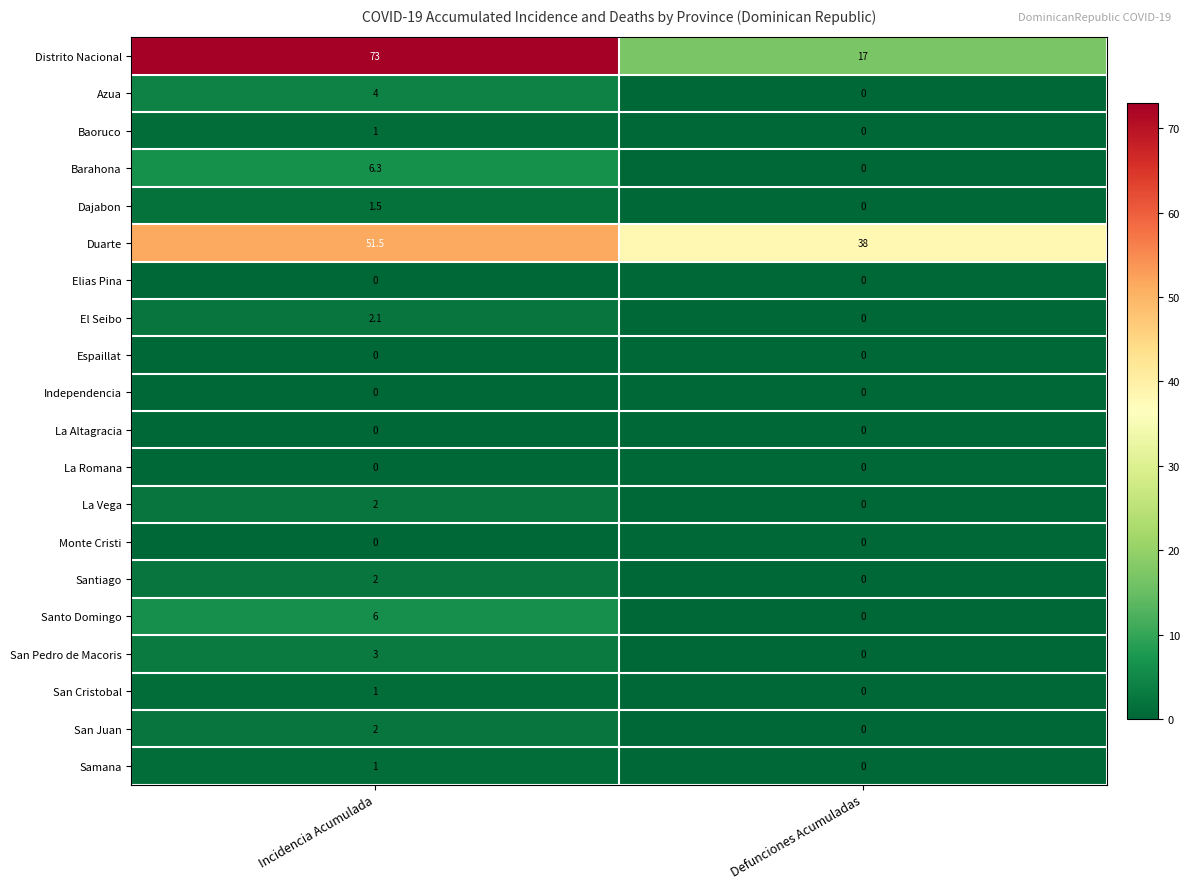

Count the number of data series in this chart.

20